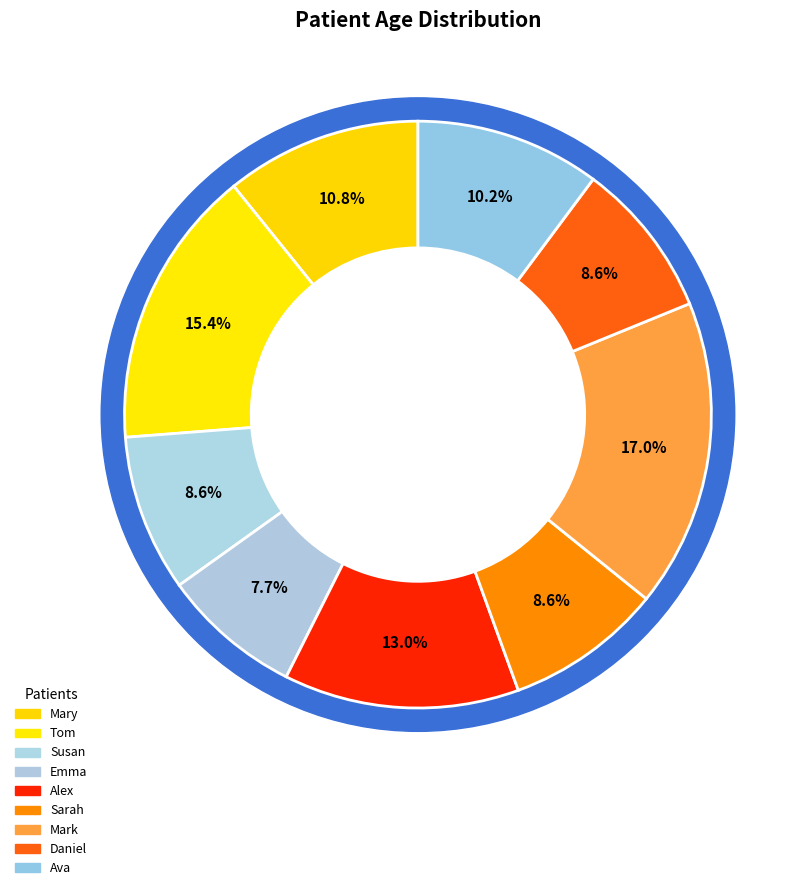

Count the number of slices in the pie.

9